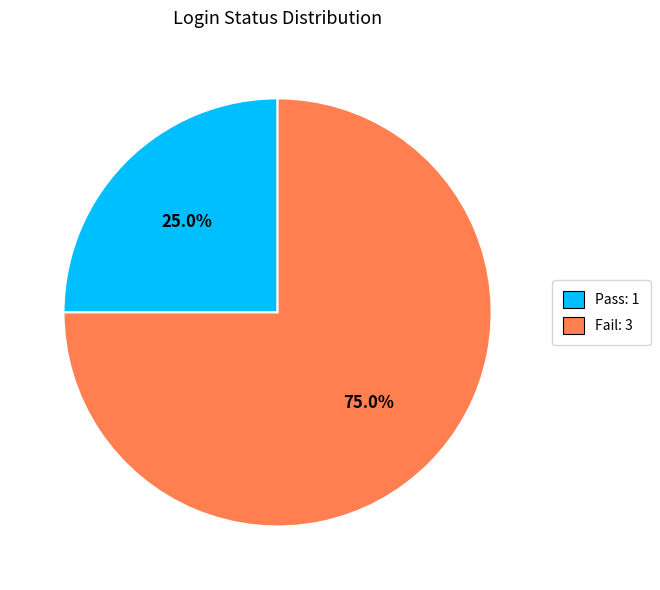

The Pass slice represents 25% of the pie. True or false?

True